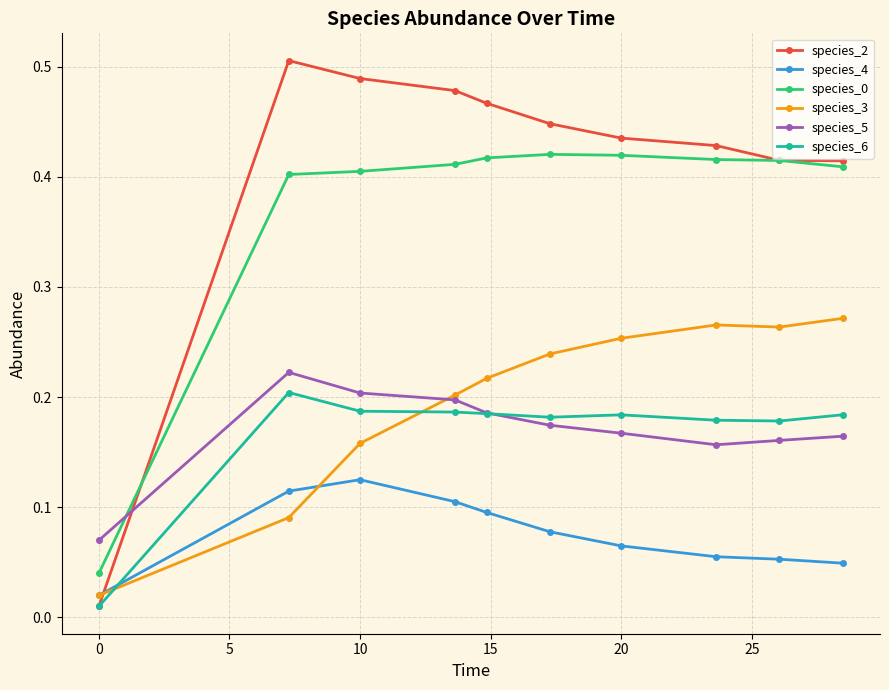

True or false: species_0 and species_4 cross at least once.

False